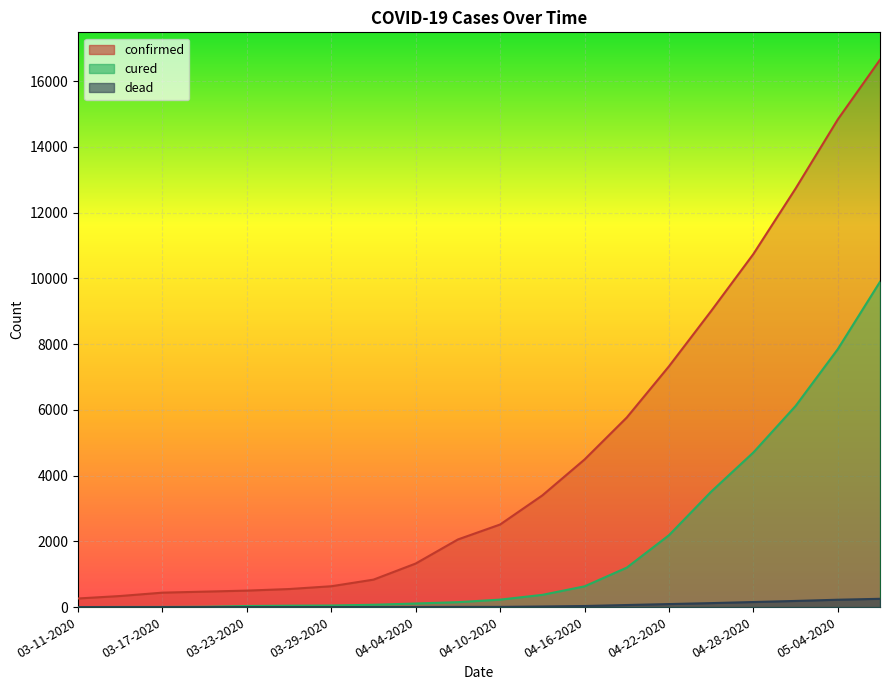

What is the sum of the confirmed values at 04-13-2020 and 04-10-2020?

5909